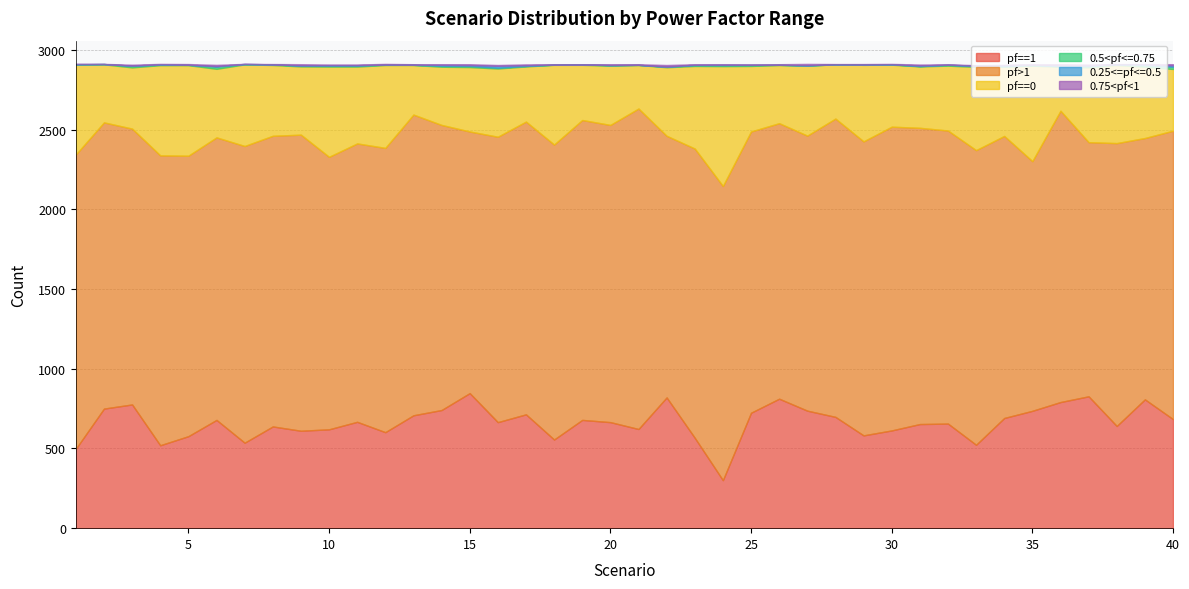

Is the value of pf>1 at 30 greater than the value of pf==0 at 21?

Yes